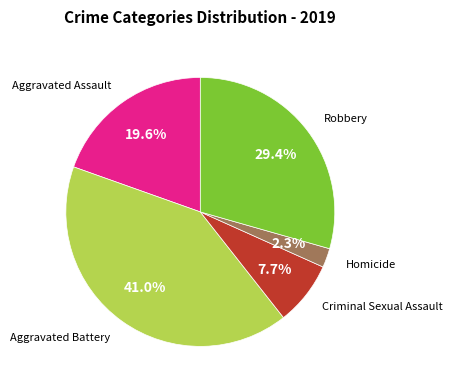

Is there a majority slice in this chart?

No